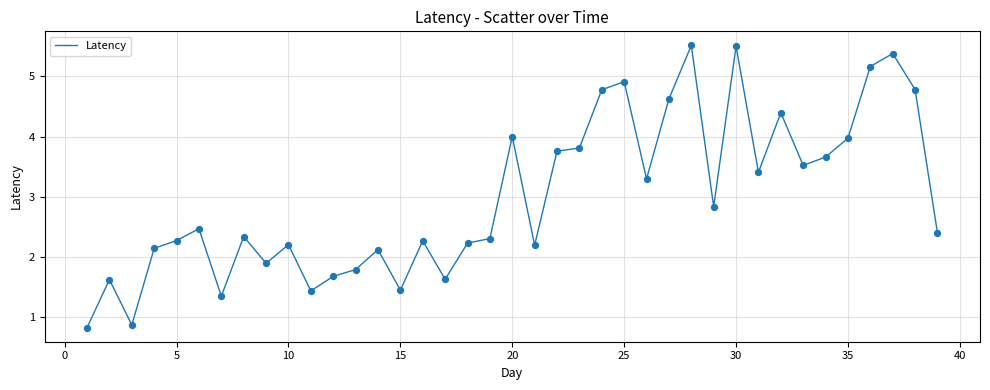

What is the minimum value shown in the chart?

0.8